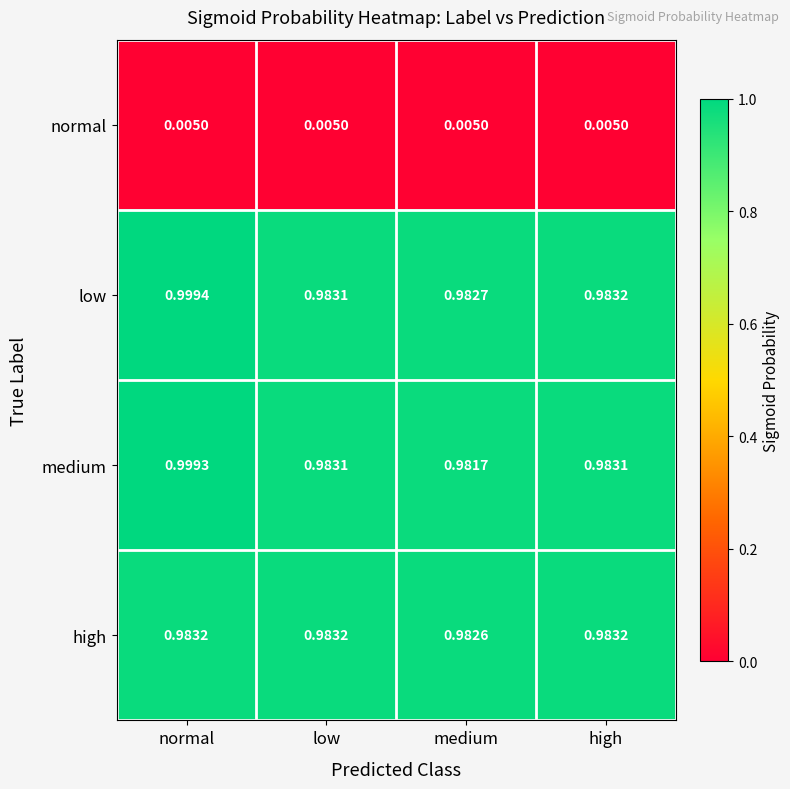

What is the total value across all series at high?

3.0